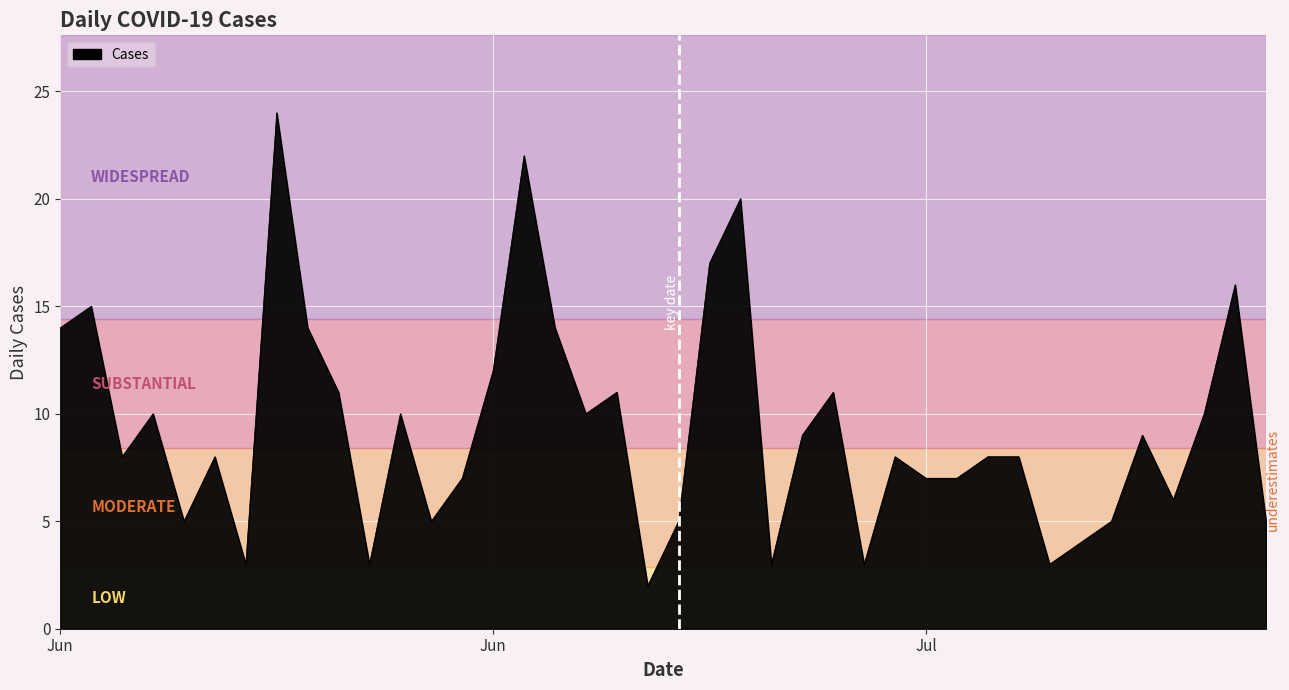

What is the difference between the maximum and minimum values?

22